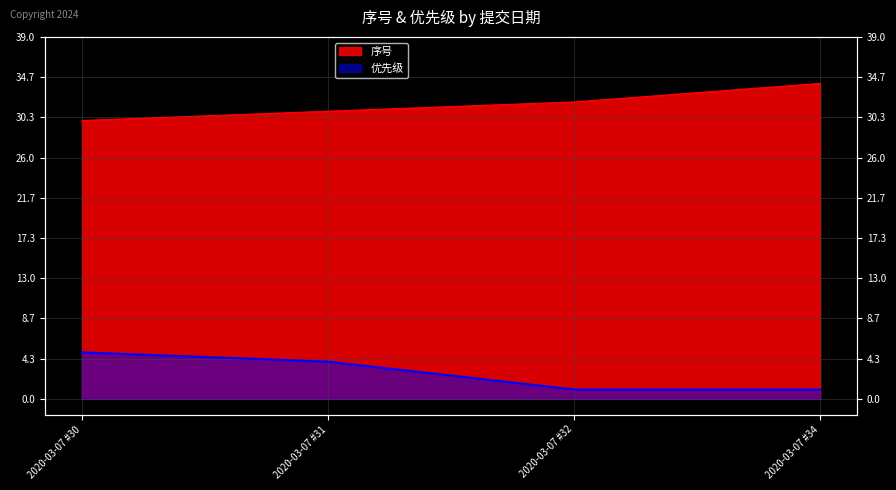

Reading left to right, list all the values displayed in this chart.

序号: 2020-03-07 #30=30	2020-03-07 #31=31	2020-03-07 #32=32	2020-03-07 #34=34
优先级: 2020-03-07 #30=5	2020-03-07 #31=4	2020-03-07 #32=1	2020-03-07 #34=1